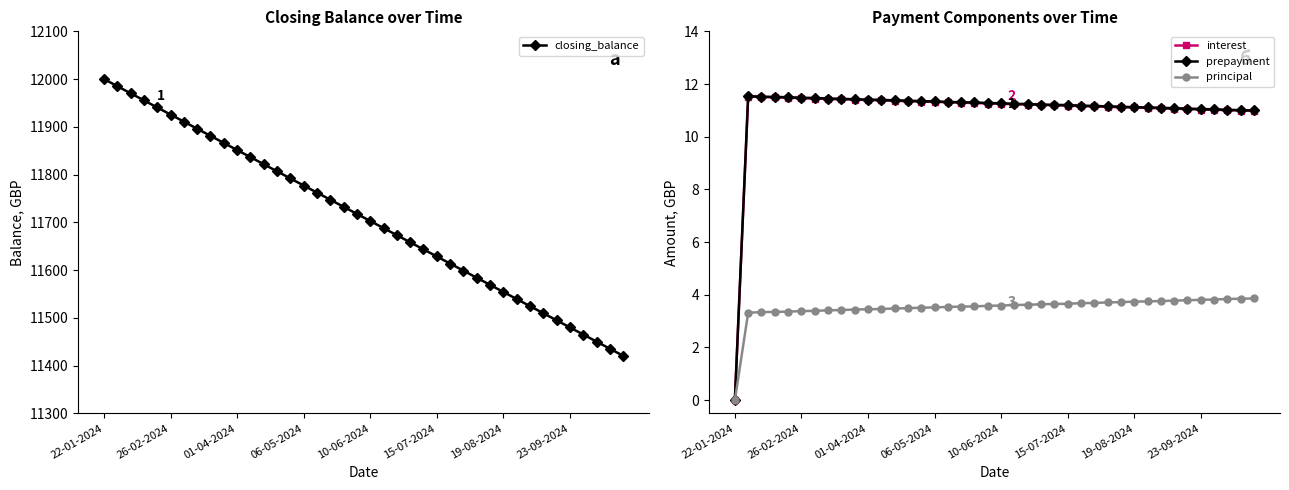

Which label corresponds to the largest value in the chart?

22-01-2024